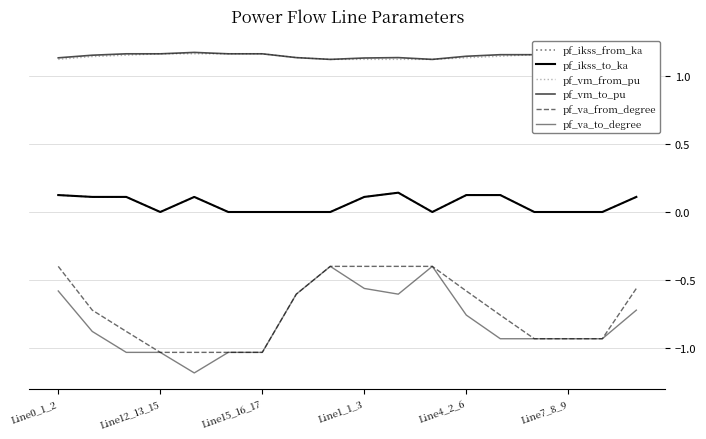

True or false: pf_va_from_degree and pf_vm_to_pu intersect in this chart.

False